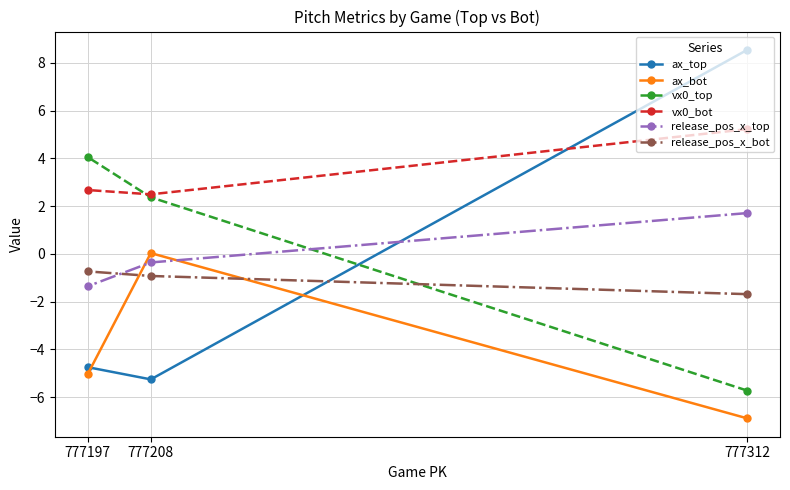

The release_pos_x_top series shows -1.4 at 777197. True or false?

True